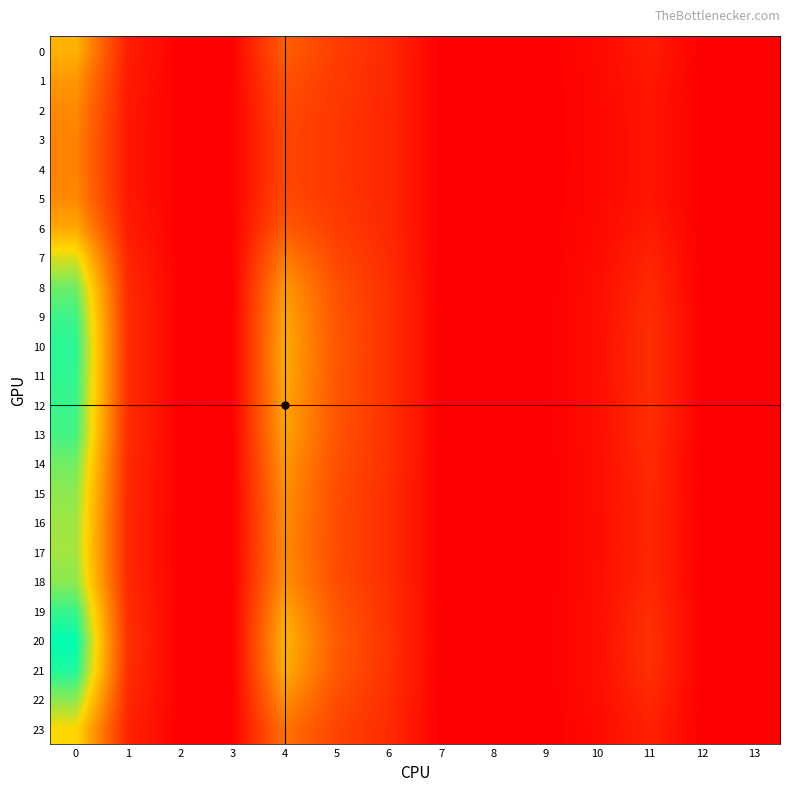

Rank the categories by 0 value from highest to lowest.

0, 4, 5, 6, 1, 11, 10, 3, 2, 7, 8, 9, 12, 13